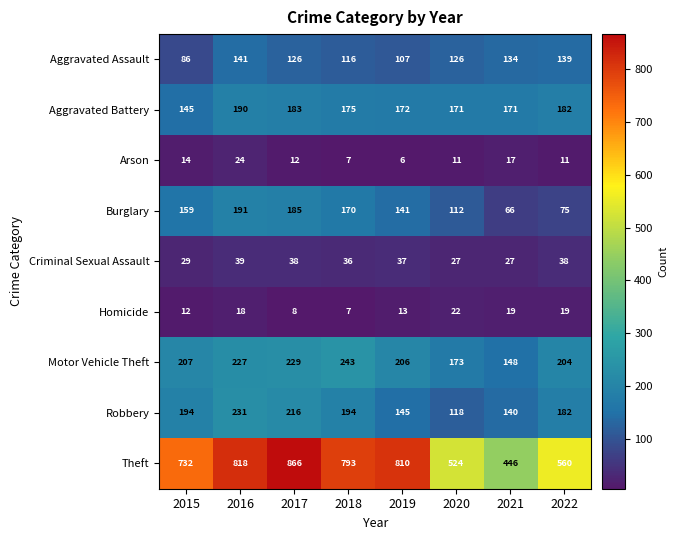

What is the difference between the highest and lowest values at 2017?

858